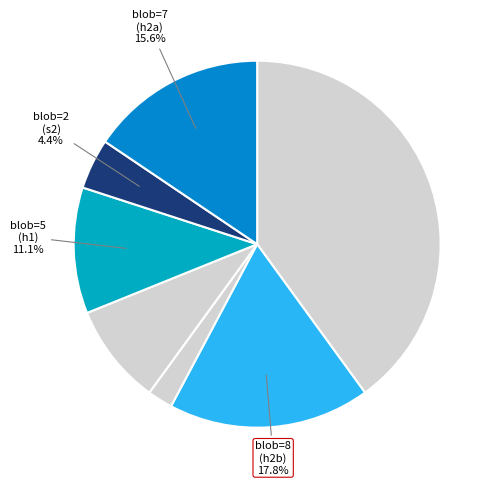

Which slice is the smallest?

s (blob=1)